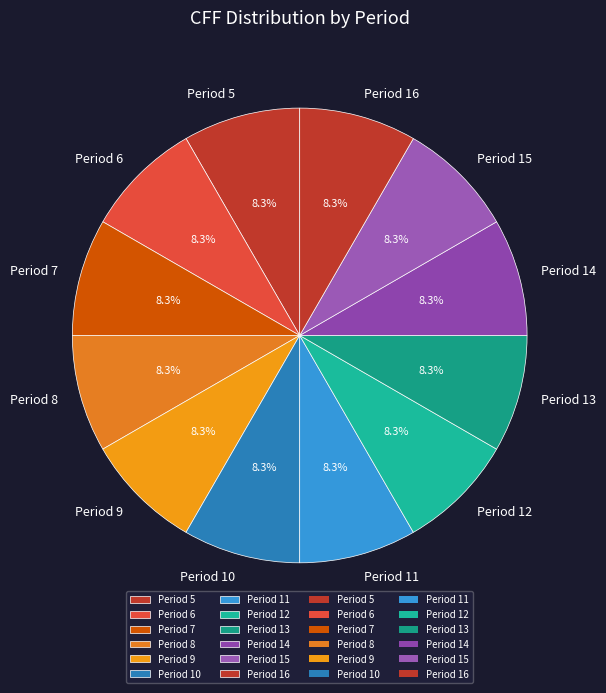

Combined, do Period 11 and Period 8 account for over 50%?

No